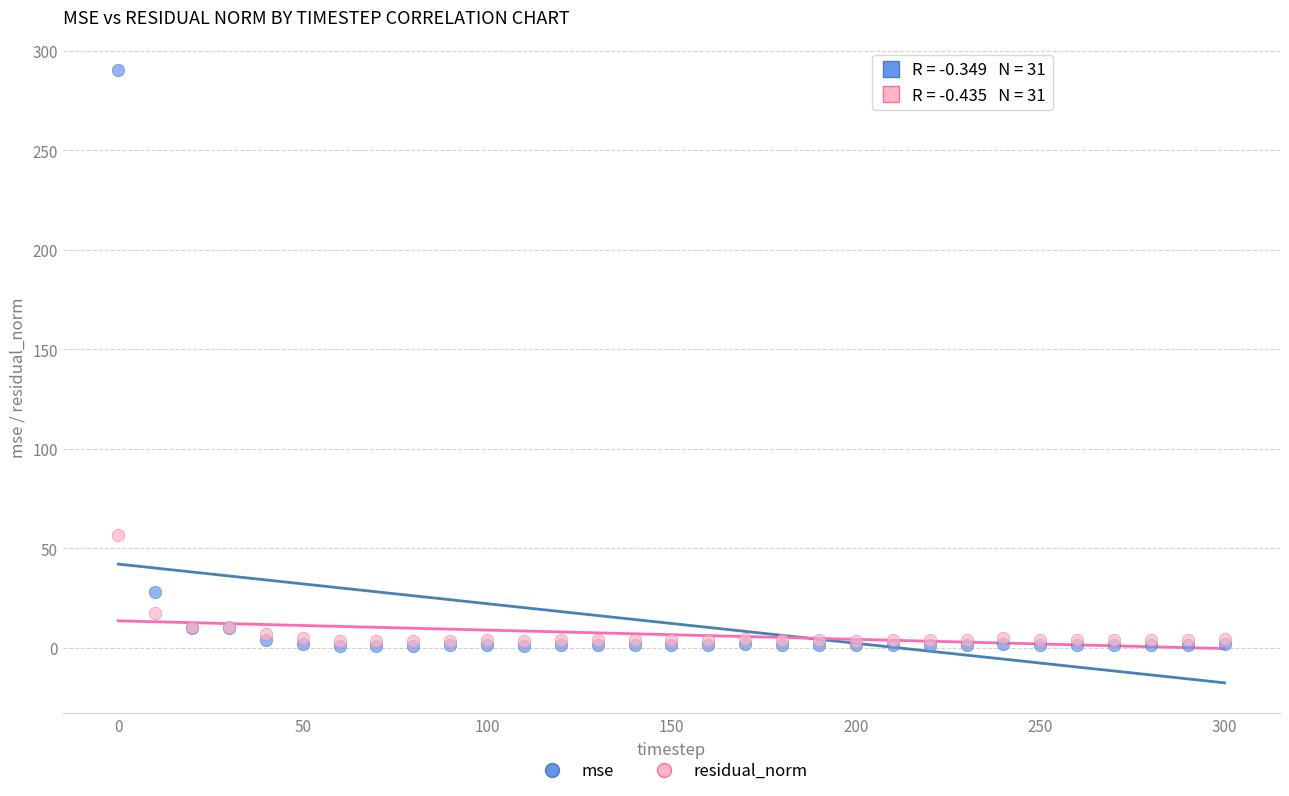

Which series has the widest spread of Y values?

mse